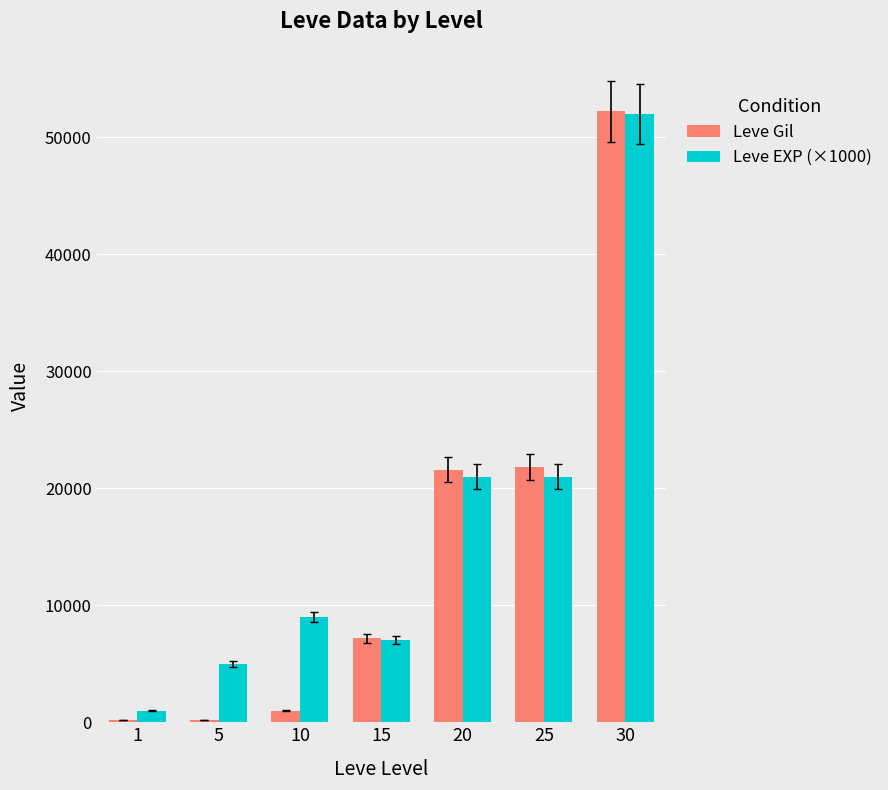

The value of Leve EXP (×1000) at 20 is 21000. True or false?

True